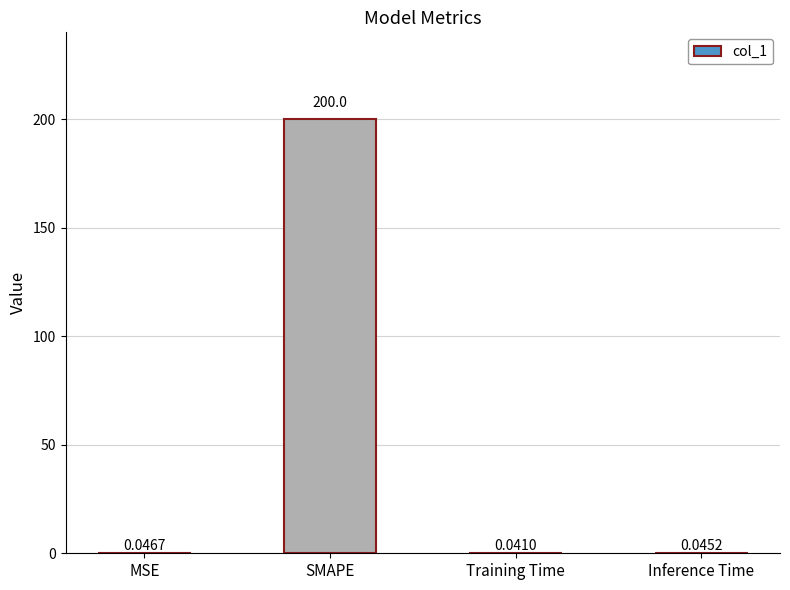

Which label corresponds to the largest value in the chart?

SMAPE